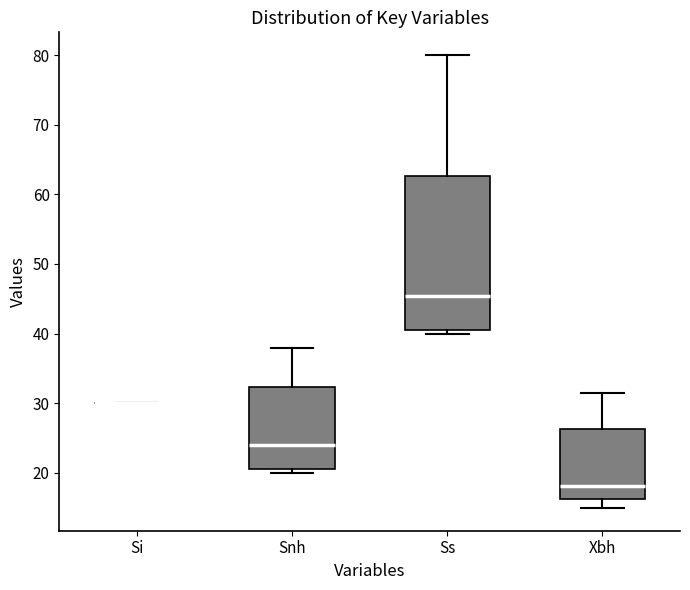

Which box is the tallest, from its lower edge to its upper edge?

Ss